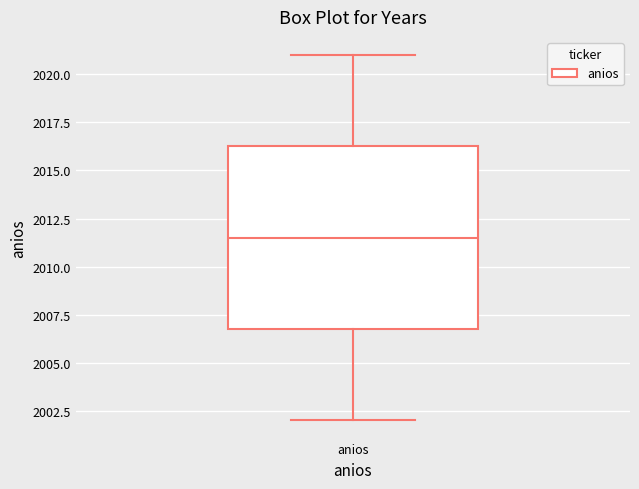

Transcribe this box plot: give where the median line is, the range the box spans, and where the two whiskers end, as read against the y-axis. The values are not printed on the chart, so give them approximately, as read against the axis.

median 2011.5, box 2007.0 to 2016.5, whiskers 2002.0 to 2021.0